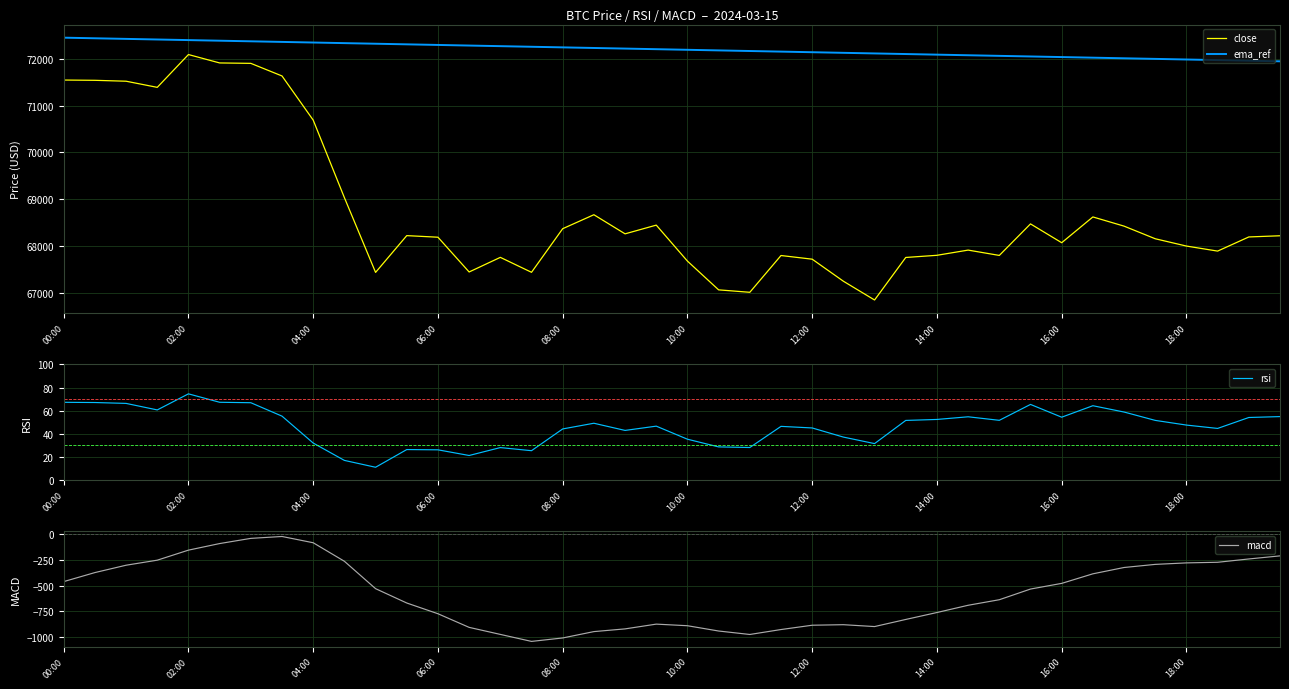

What is the highest value of the rsi series?

74.5